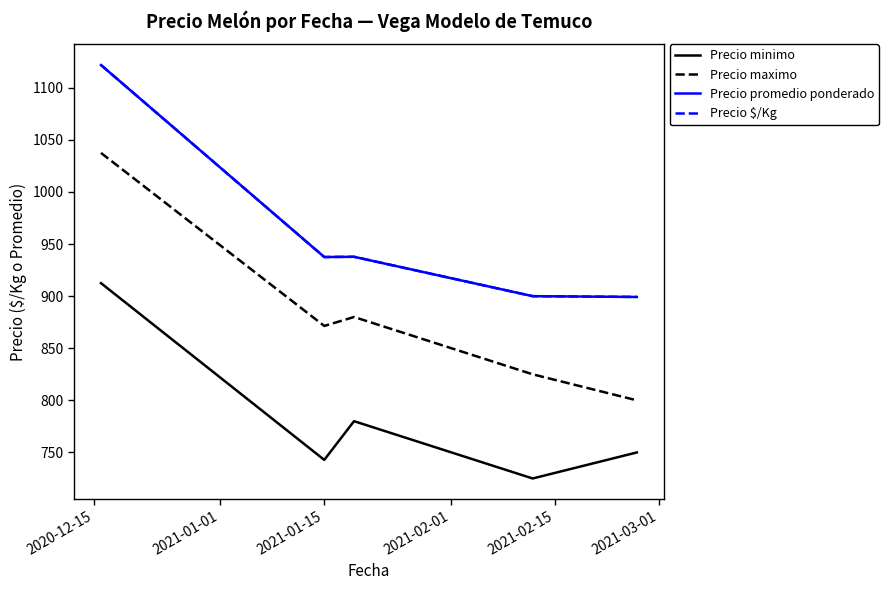

Does the chart have visible grid lines?

No